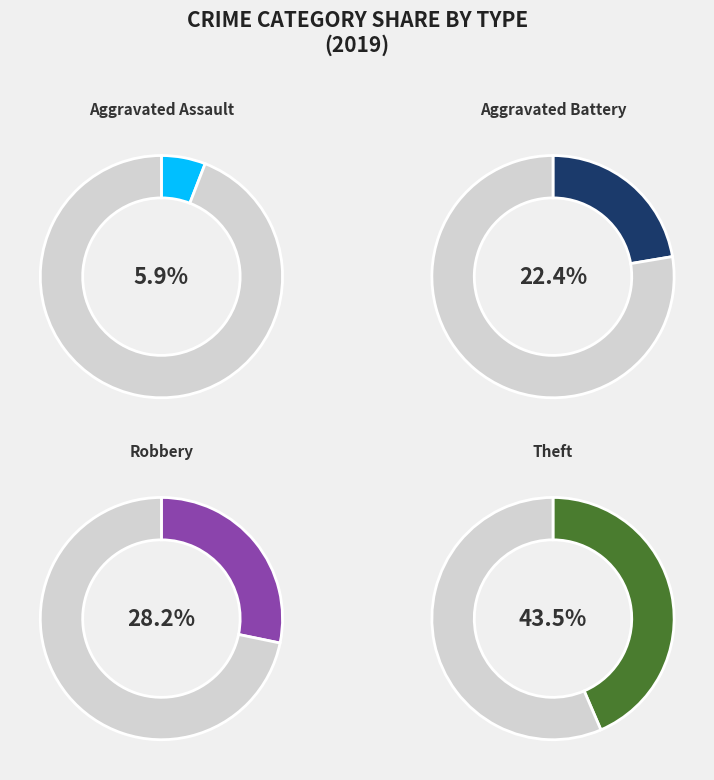

Is Robbery the majority of the pie?

No